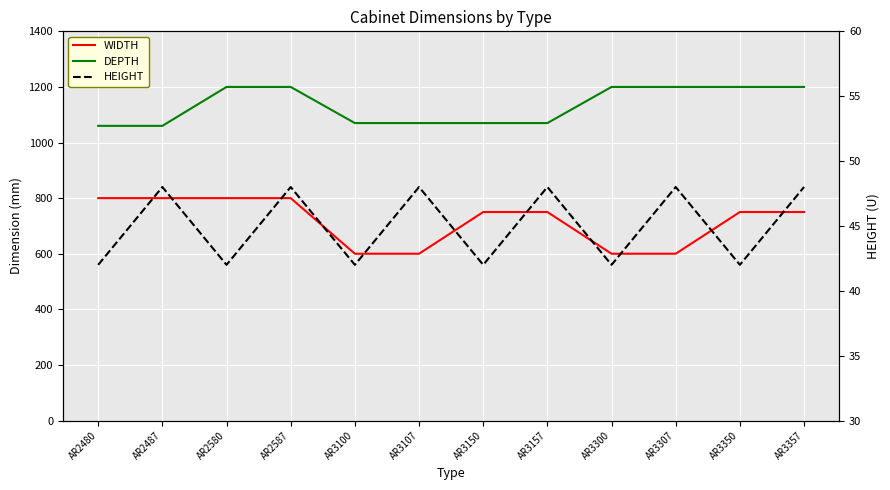

The WIDTH series shows 800 at AR2580. True or false?

True